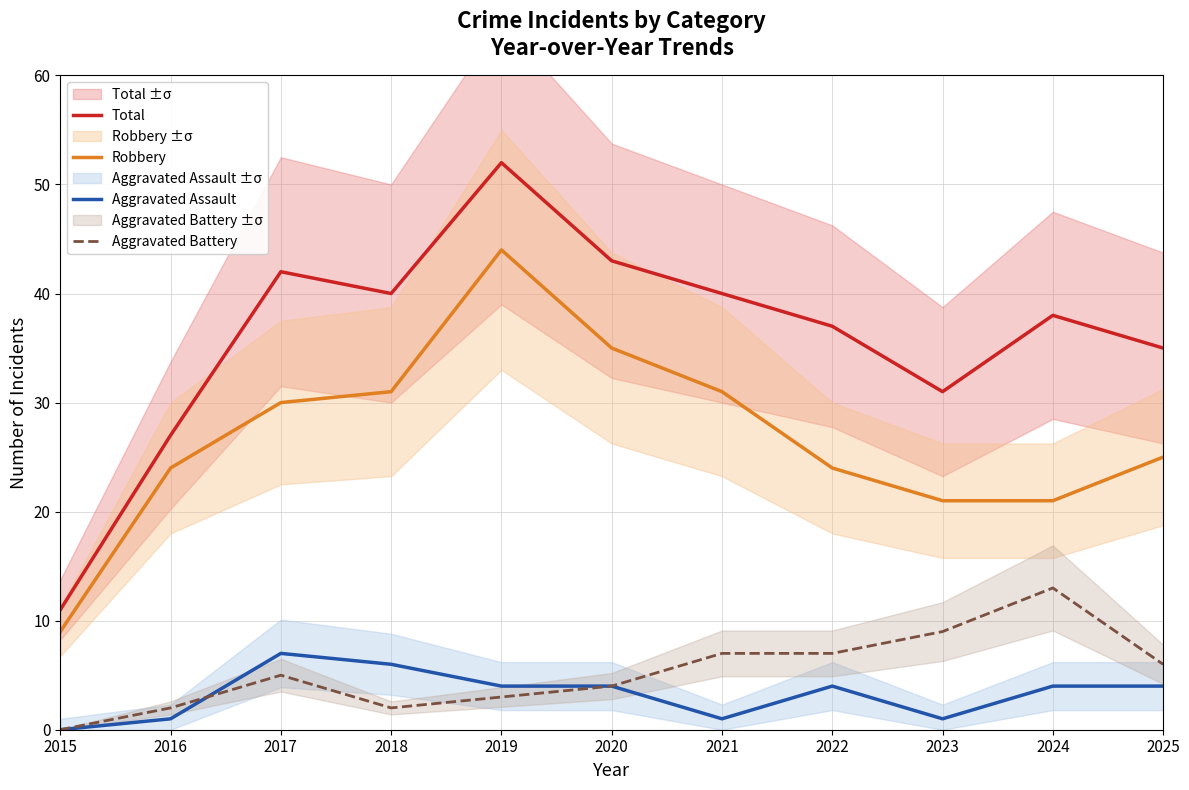

True or false: Aggravated Battery and Total cross at least once.

False